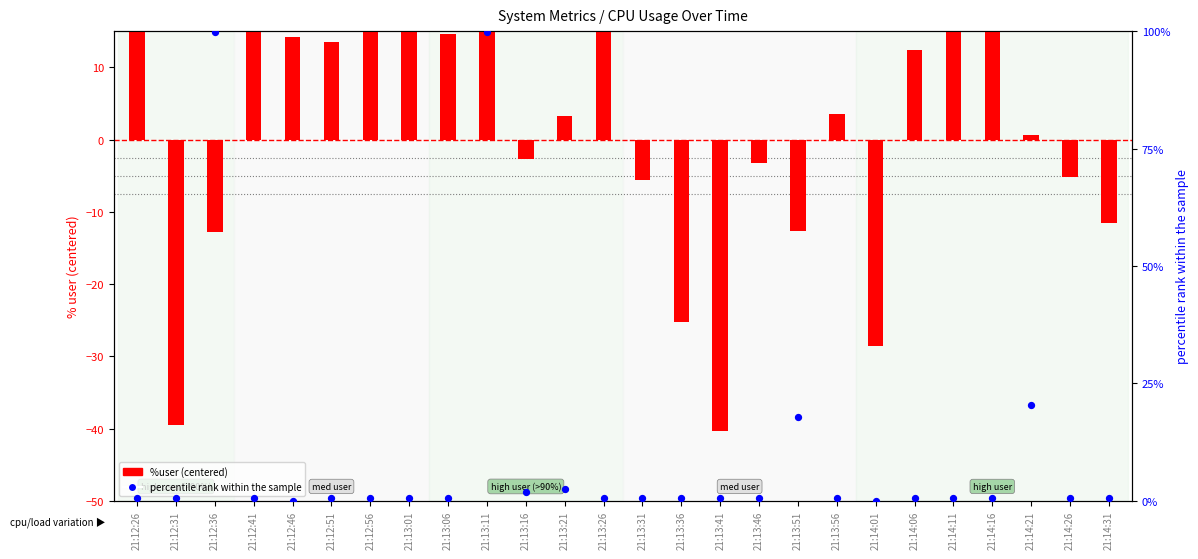

Which series has the largest total across all categories?

percentile rank